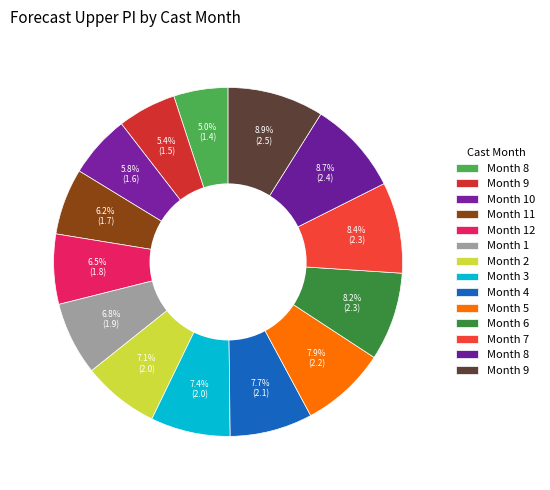

How many slices are in this pie chart?

14